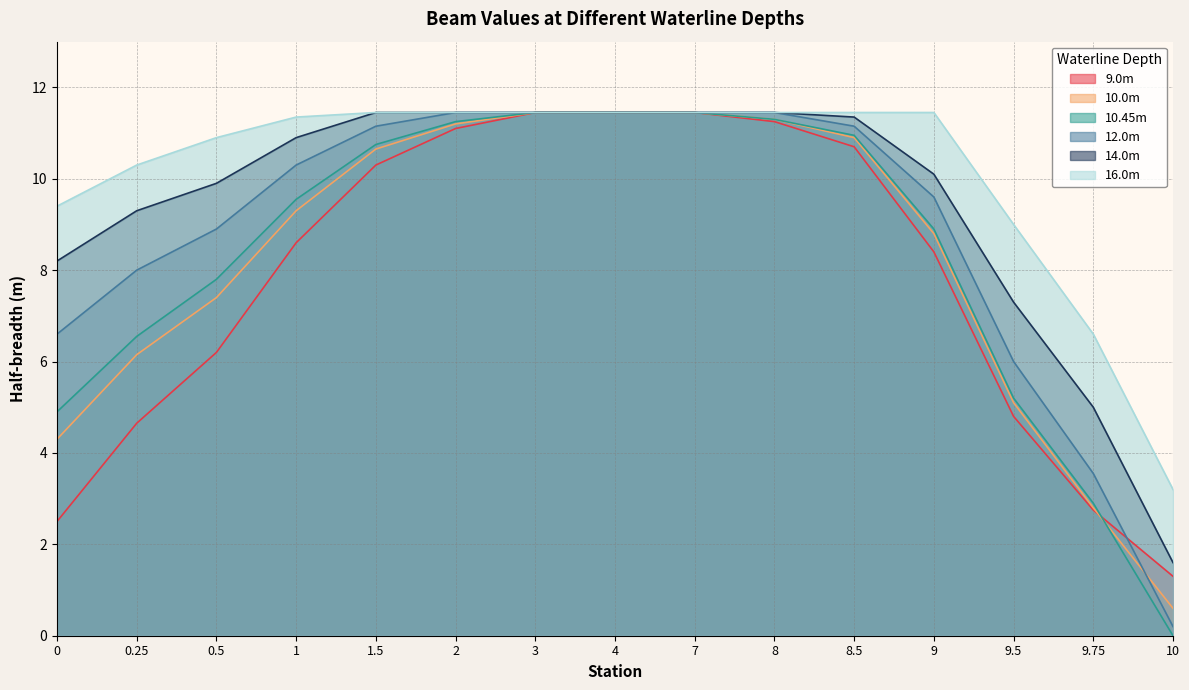

True or false: 10.0m has a value of 15.6 at 2.

False